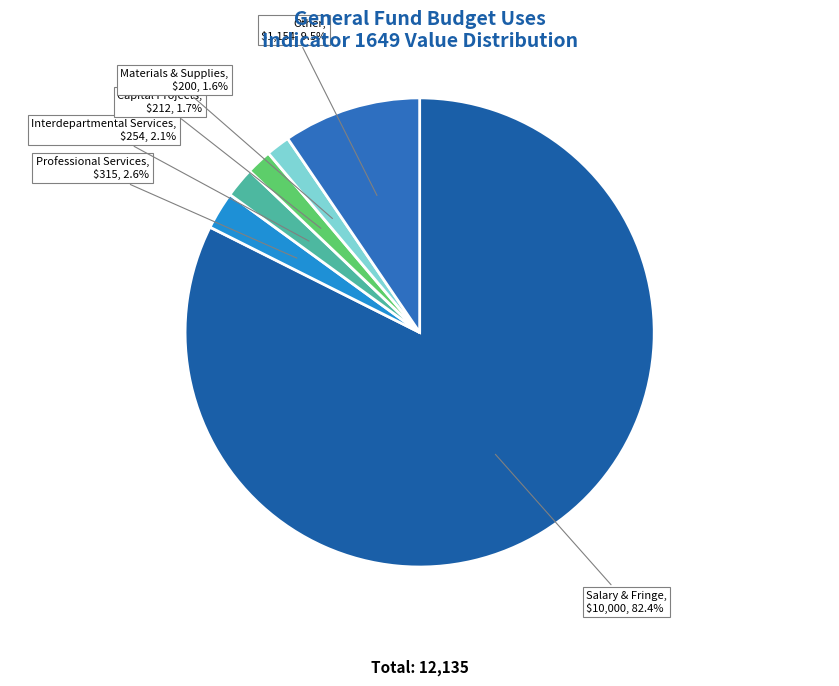

Combined, do Professional Services and Salary & Fringe account for over 50%?

Yes